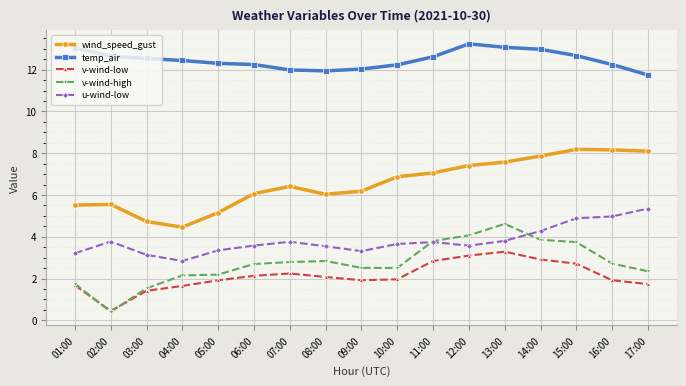

How many lines are shown in the chart?

5